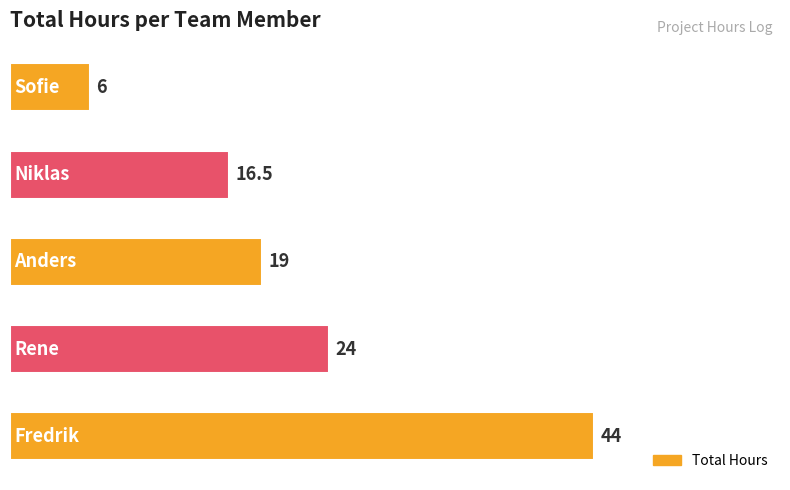

What is the difference between the maximum and minimum values?

38.0